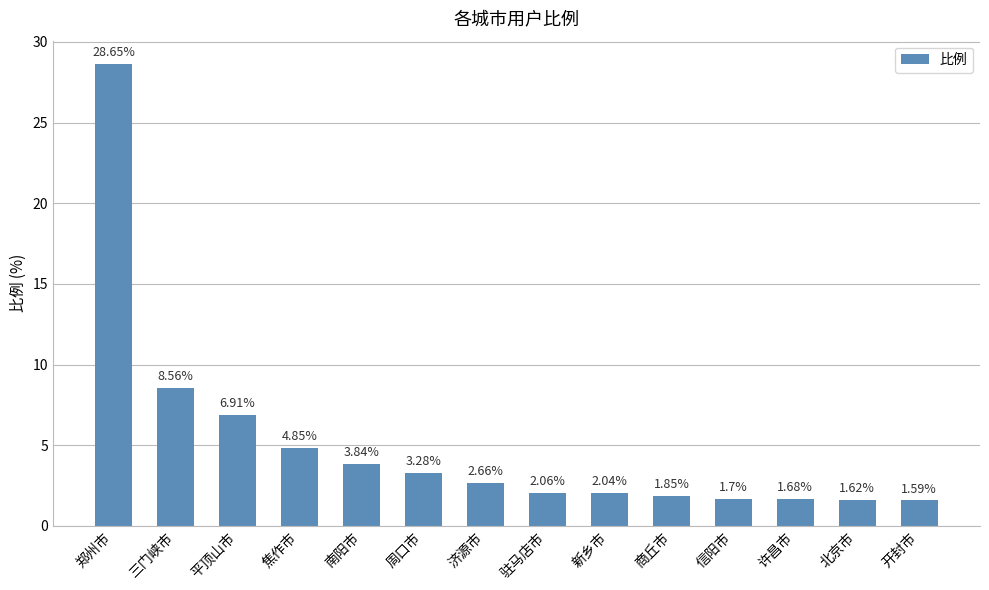

What is the label of the 3rd bar from the right?

许昌市